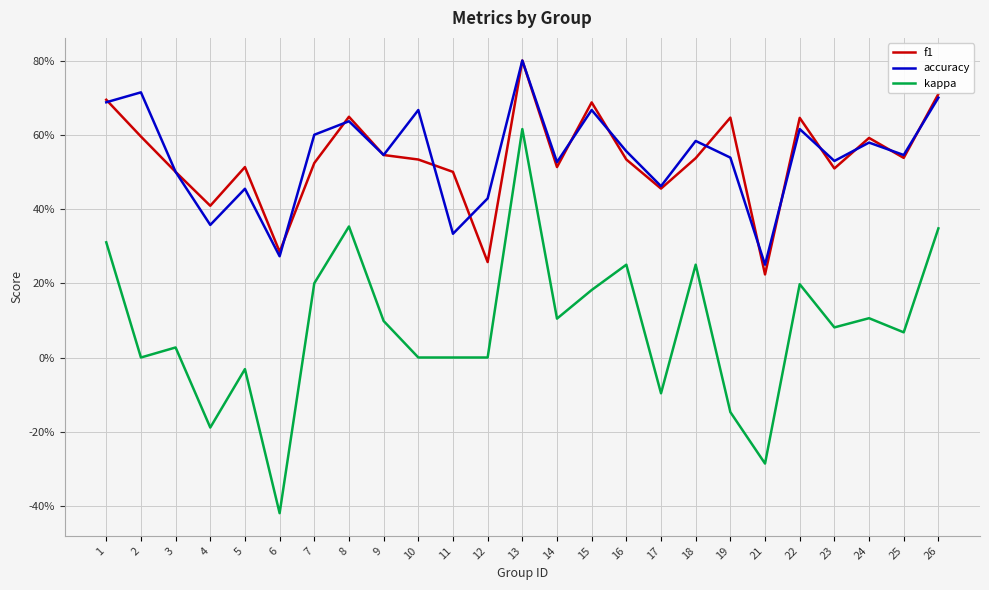

Does the chart have visible grid lines?

Yes